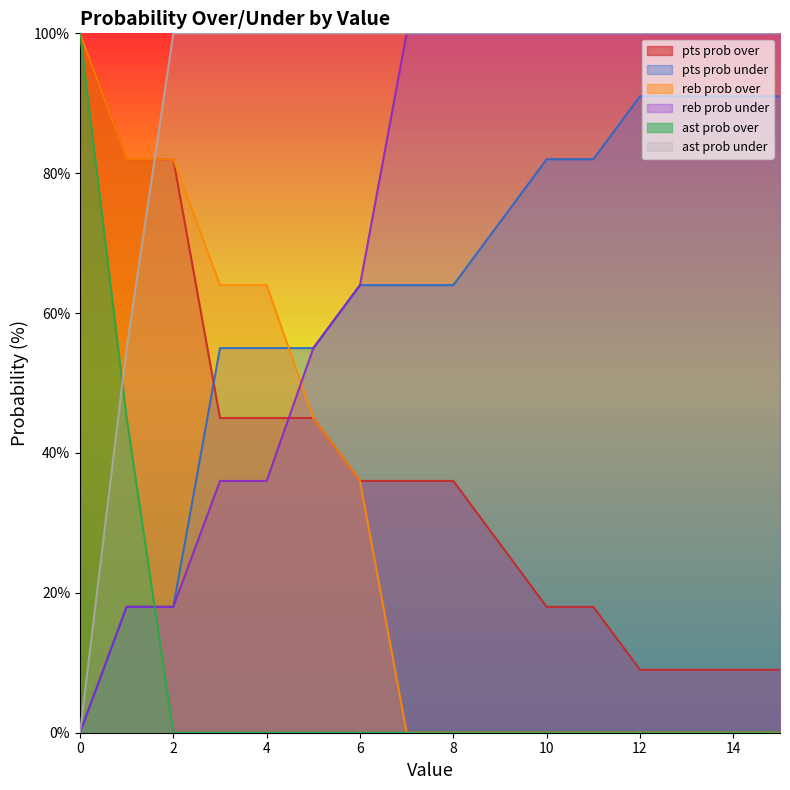

What is the difference between the pts prob over values at 11 and 6?

18